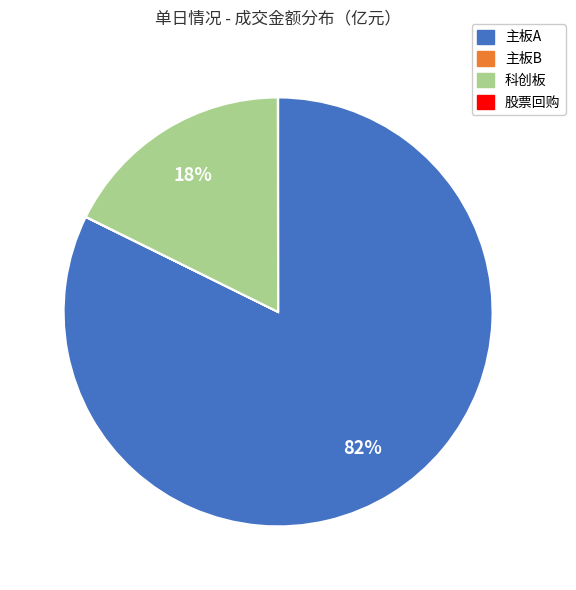

The 科创板 slice represents 6% of the pie. True or false?

False